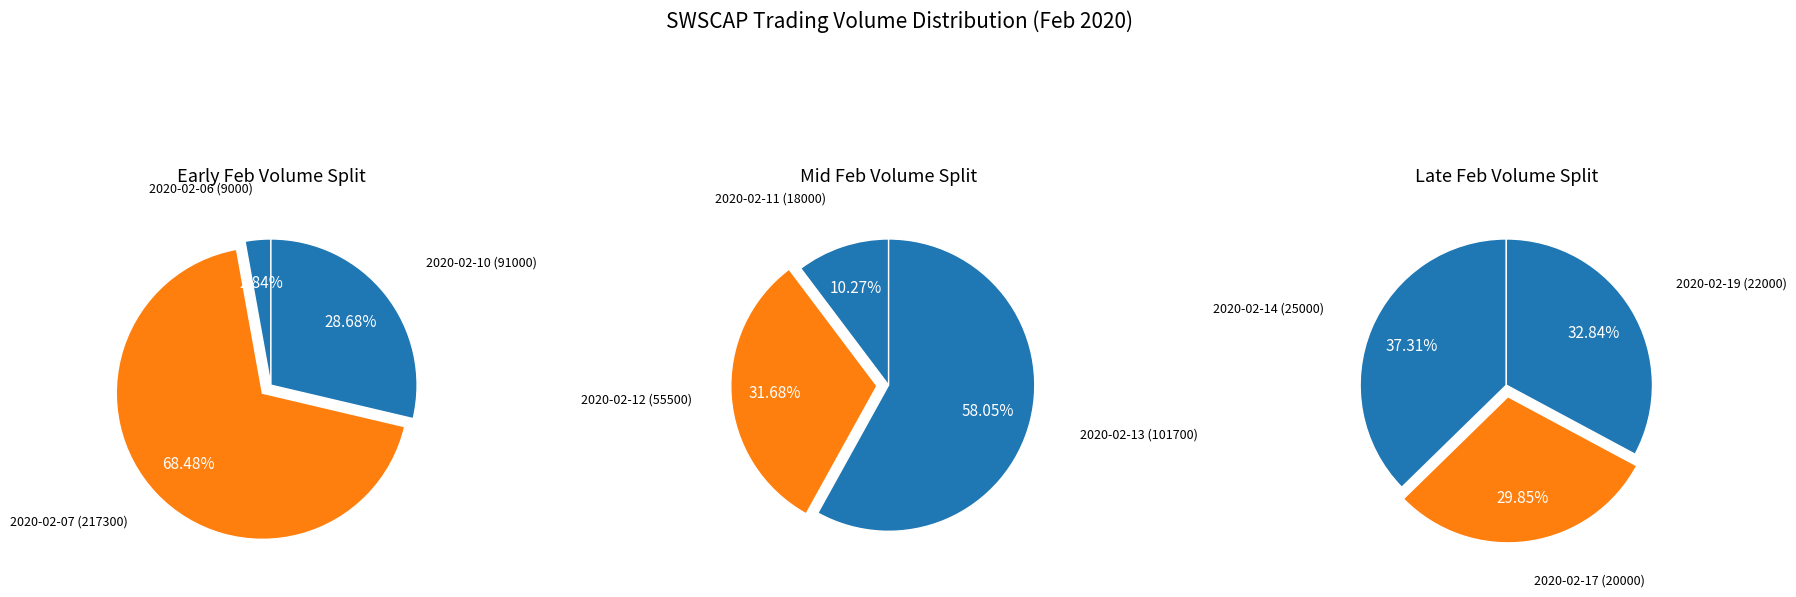

True or false: 2020-02-10 accounts for 4% of the total.

False